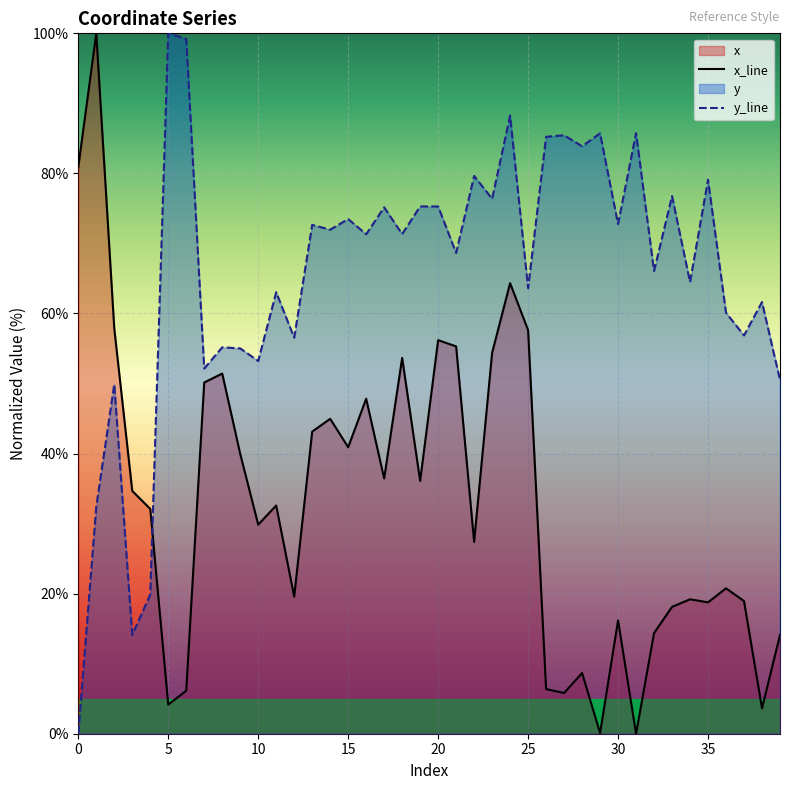

At which category is the sum across all series the highest?

24